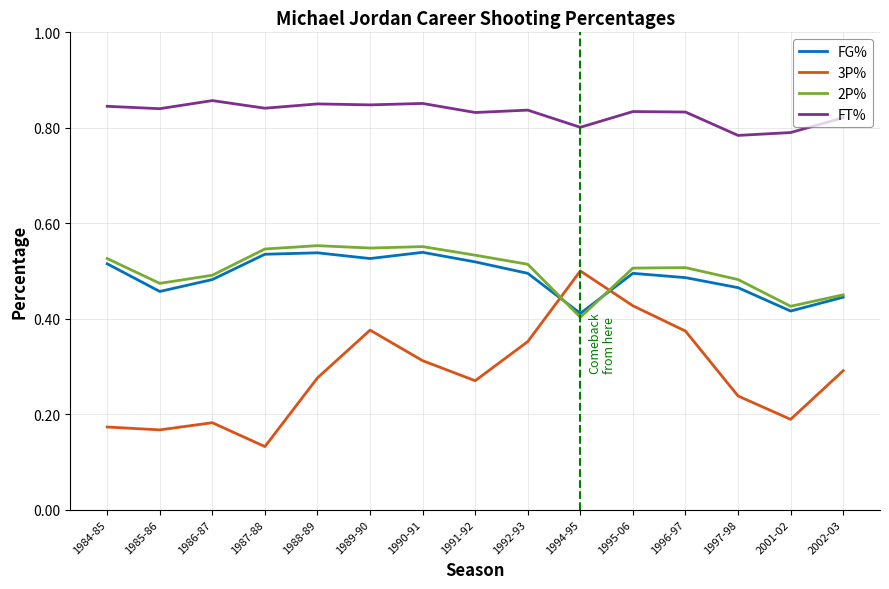

What are all the series names shown in the legend?

FG%, 3P%, 2P%, FT%